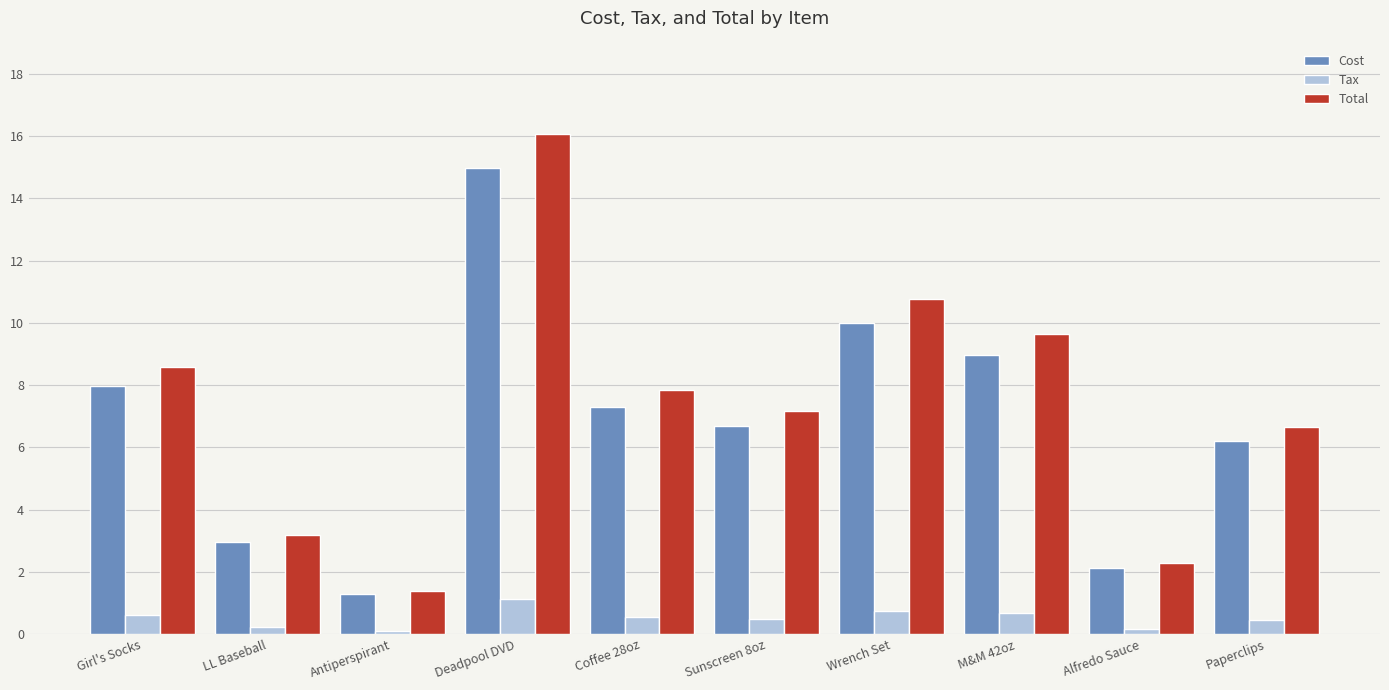

What is the label of the 6th bar from the left?

Sunscreen 8oz